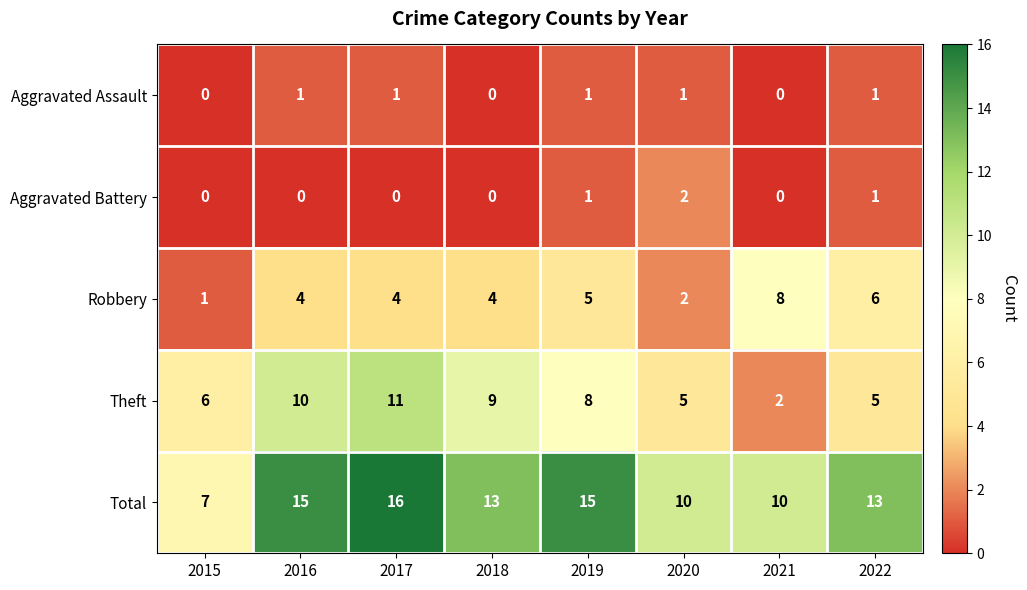

True or false: Total has a value of 10 at 2021.

True